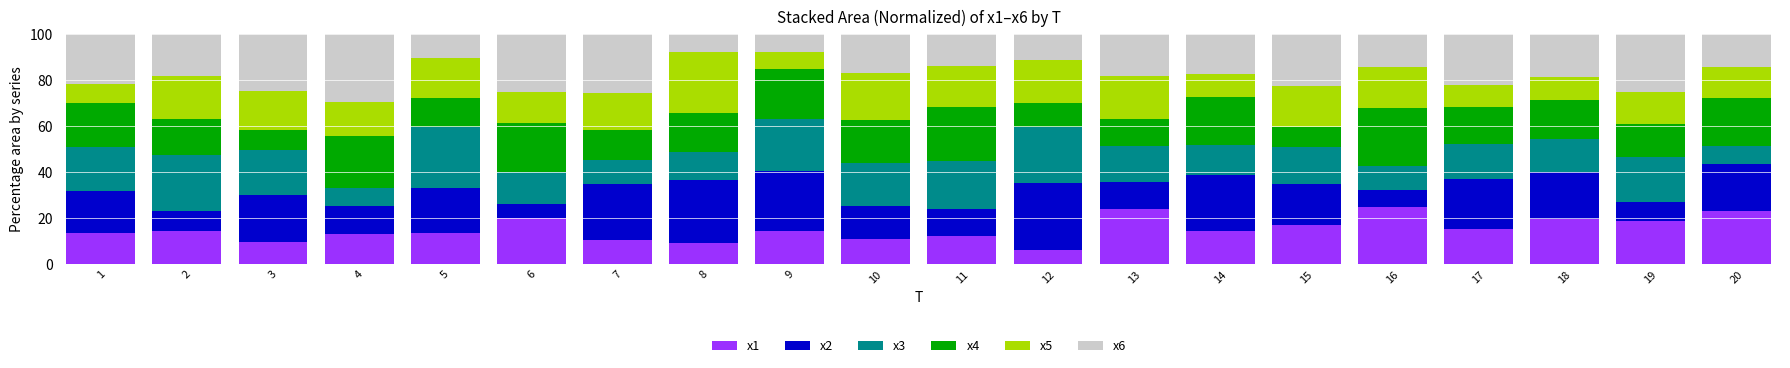

At which label does x1 reach its minimum?

12